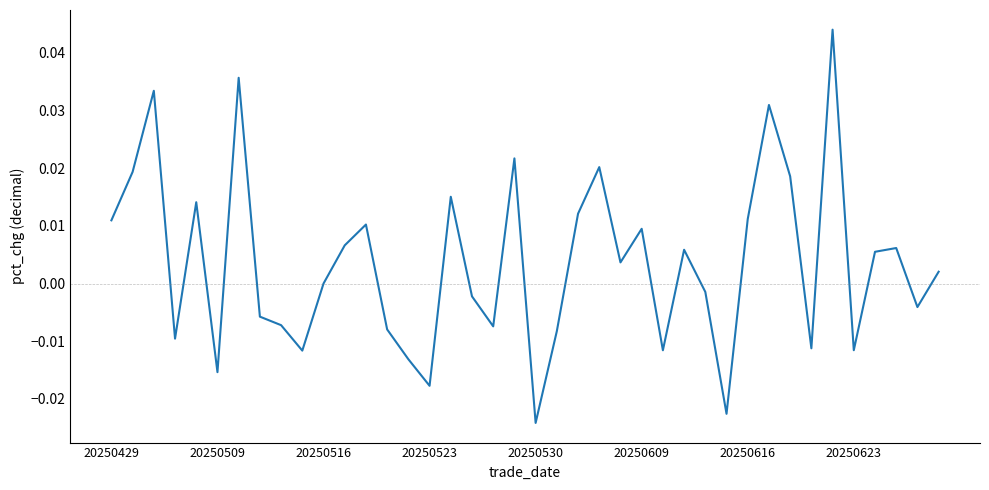

Which label corresponds to the smallest value in the chart?

20250530